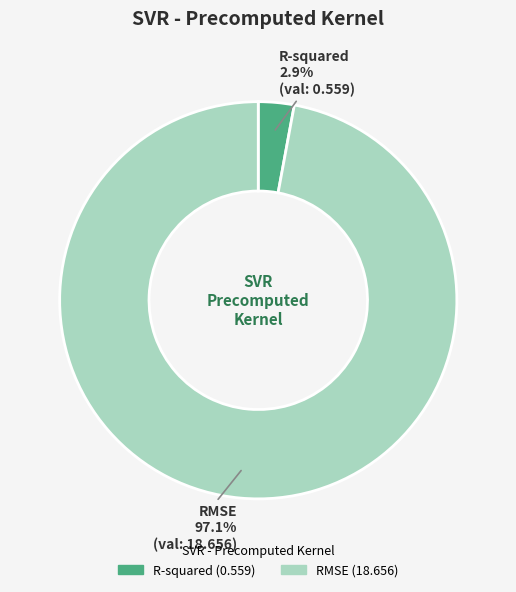

Rank the categories by value from highest to lowest.

RMSE, R-squared